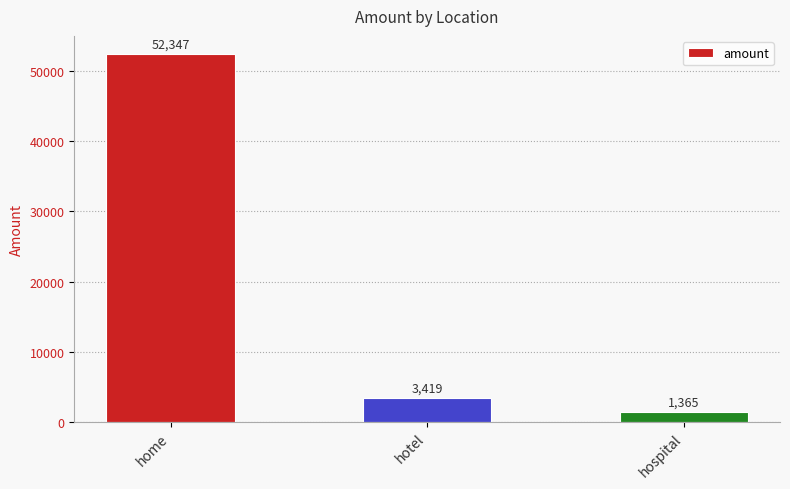

What is the label of the 1st bar from the right?

hospital